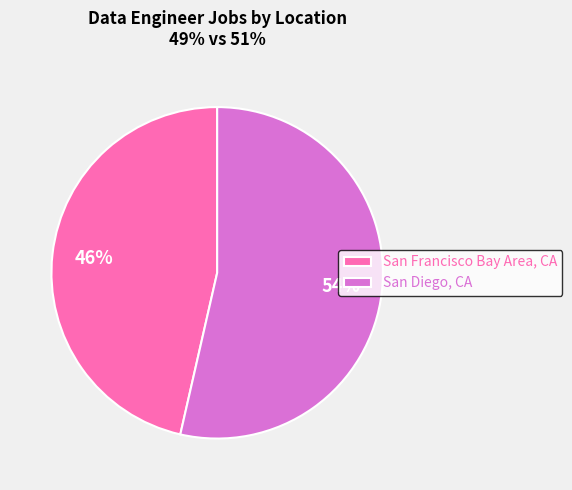

Is it true that San Diego, CA is 54% of the pie?

True